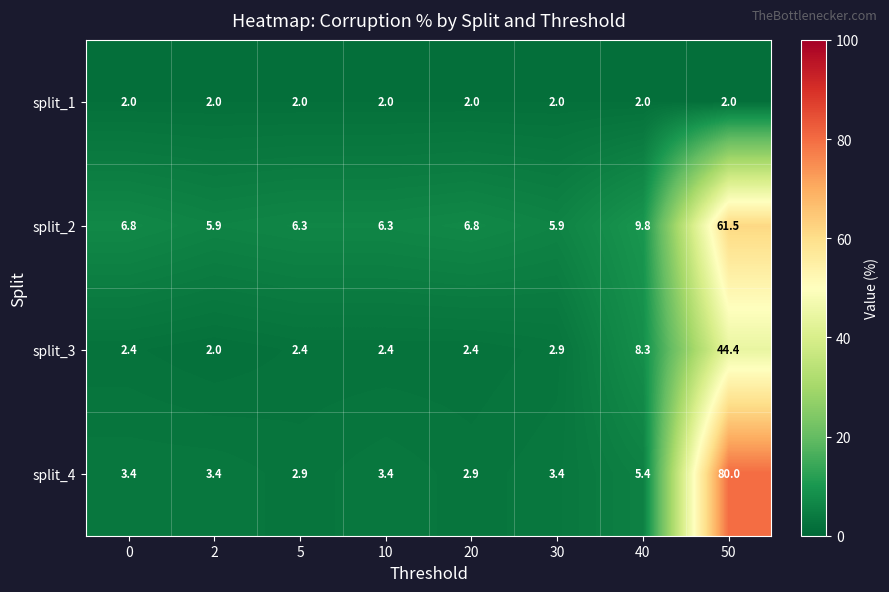

What is the difference between the maximum and minimum values in the split_4 series?

77.1